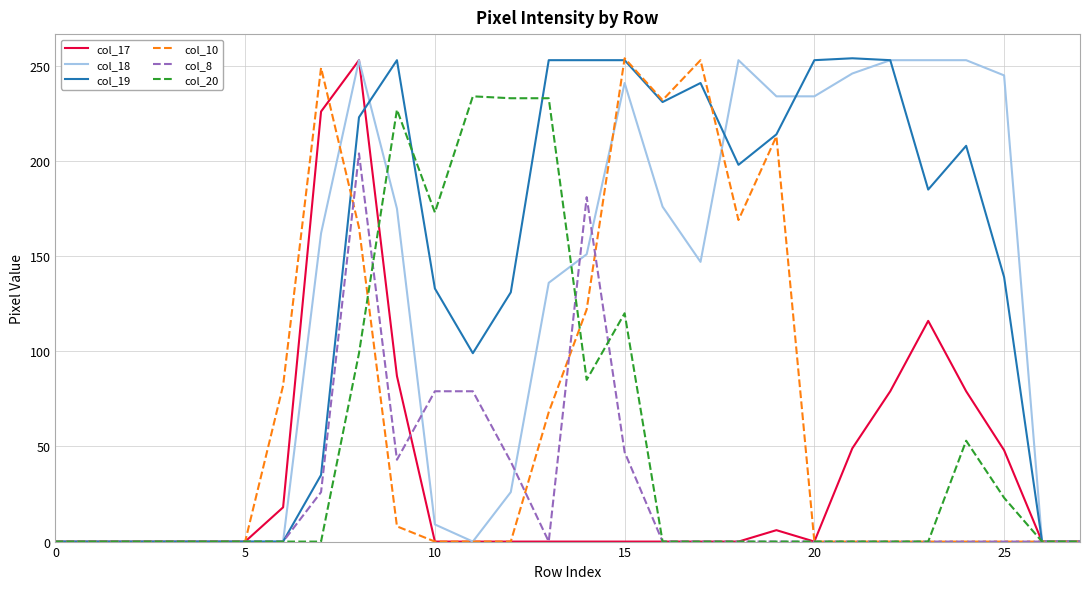

True or false: col_17 has a value of 0 at 20.

True